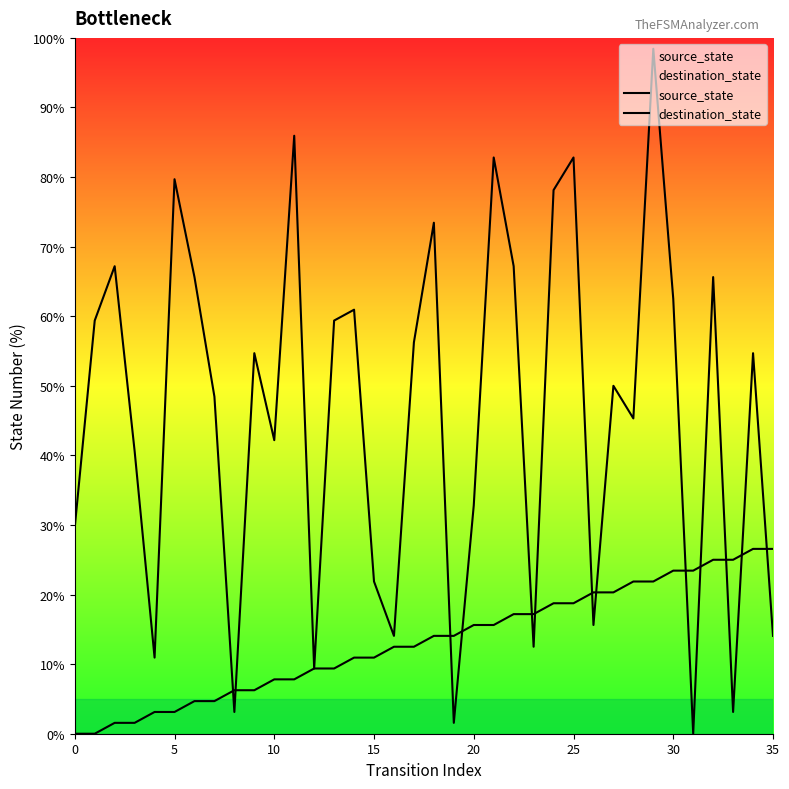

Between 9 and 19, which series saw the biggest shift?

destination_state